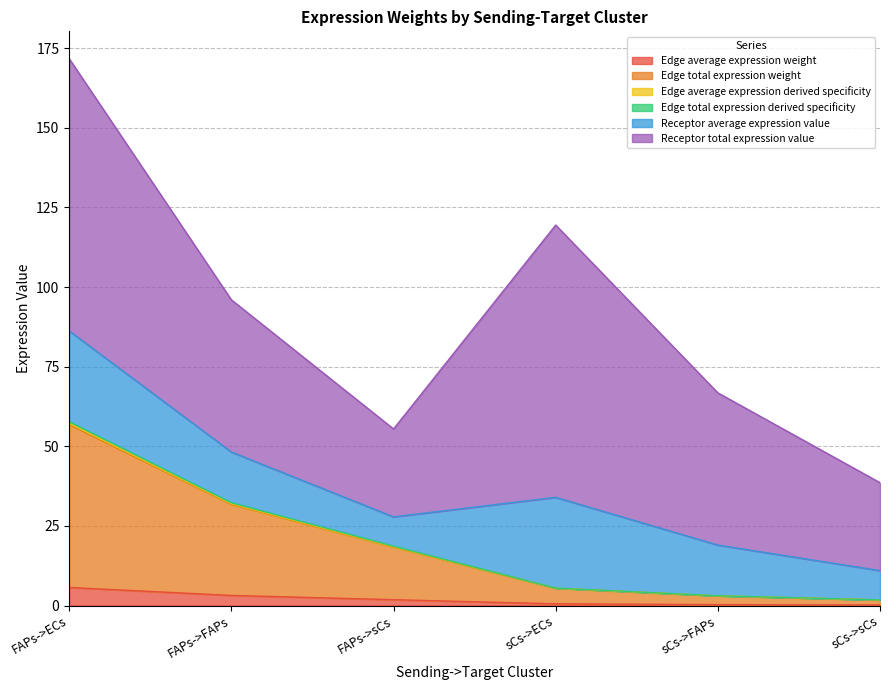

What is the label of the 6th point from the right?

FAPs->ECs